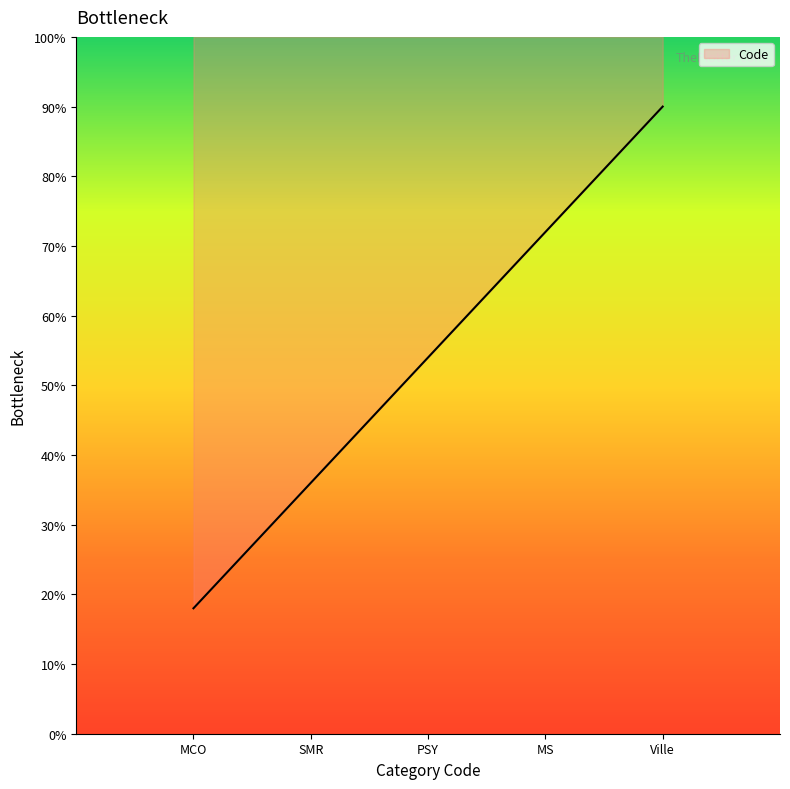

Rank the categories by value from highest to lowest.

Ville, MS, PSY, SMR, MCO